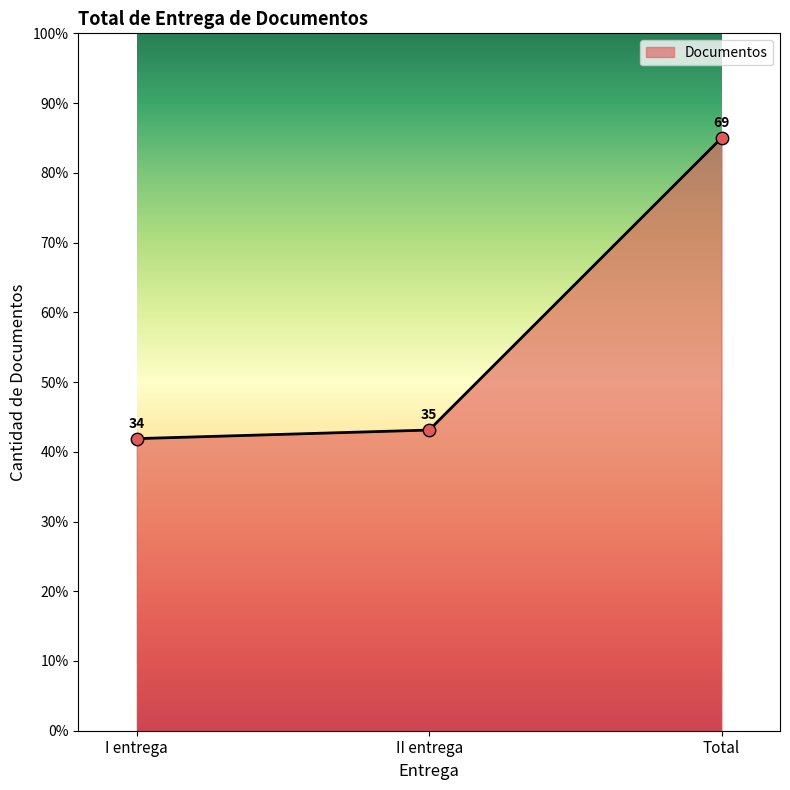

What is the ratio of the value at I entrega to the value at II entrega?

1.0